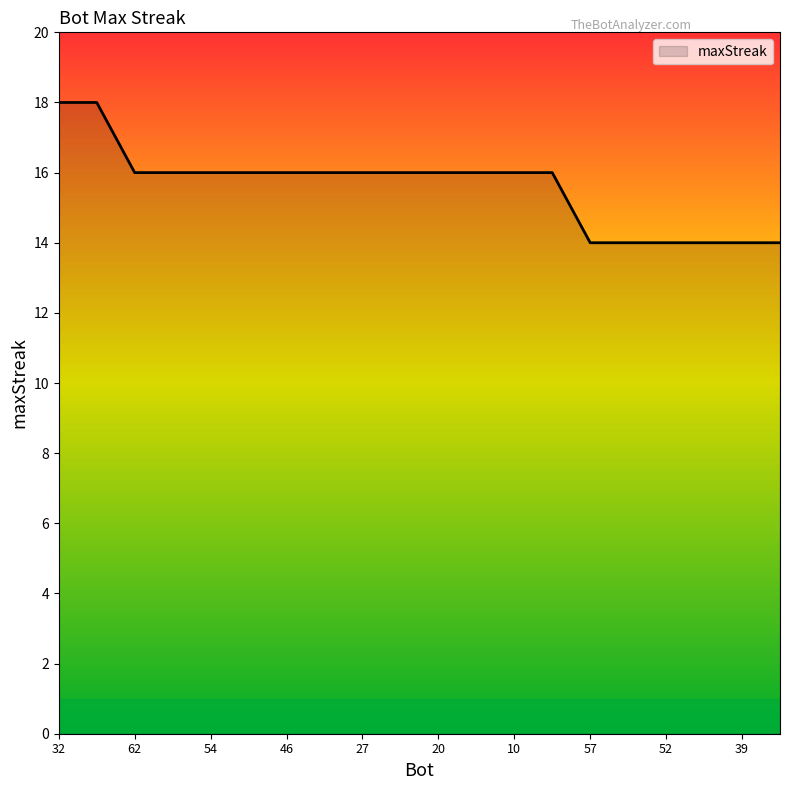

What is the smallest value displayed?

14